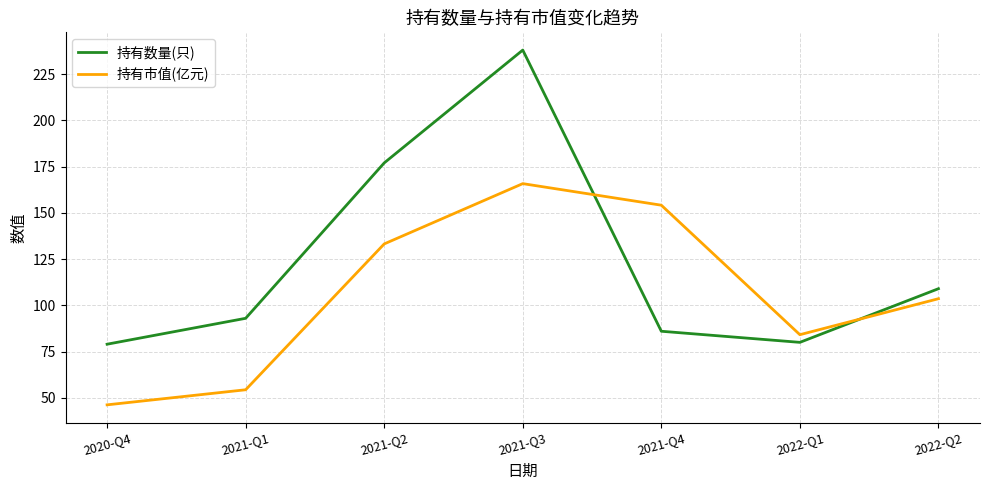

Which label corresponds to the largest value in the chart?

2021-Q3